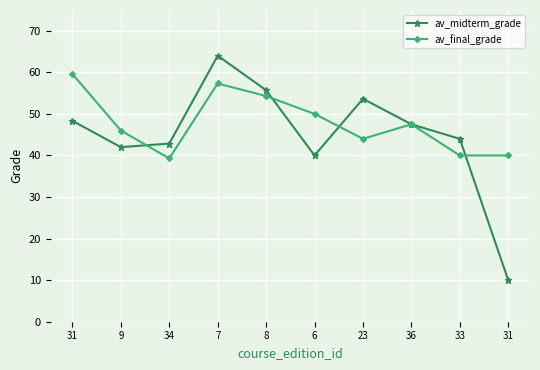

What is the sum of the av_midterm_grade values at 36 and 33?

91.5